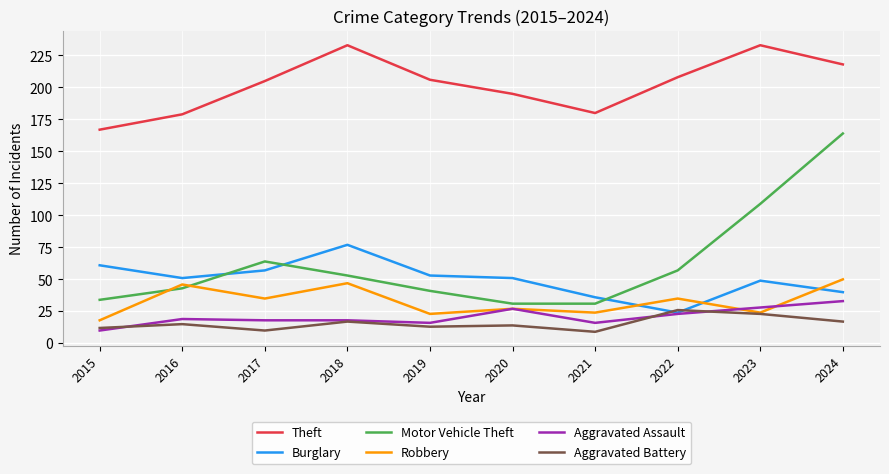

Which series has the largest range (max minus min)?

Motor Vehicle Theft